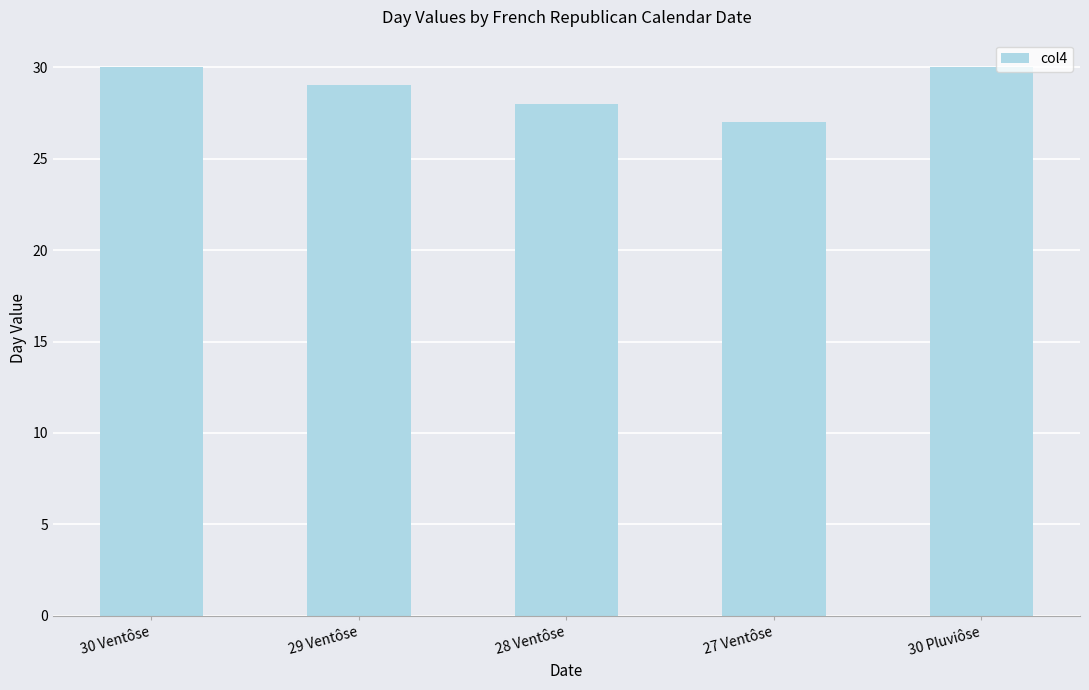

What is the label of the 3rd bar from the left?

28 Ventôse